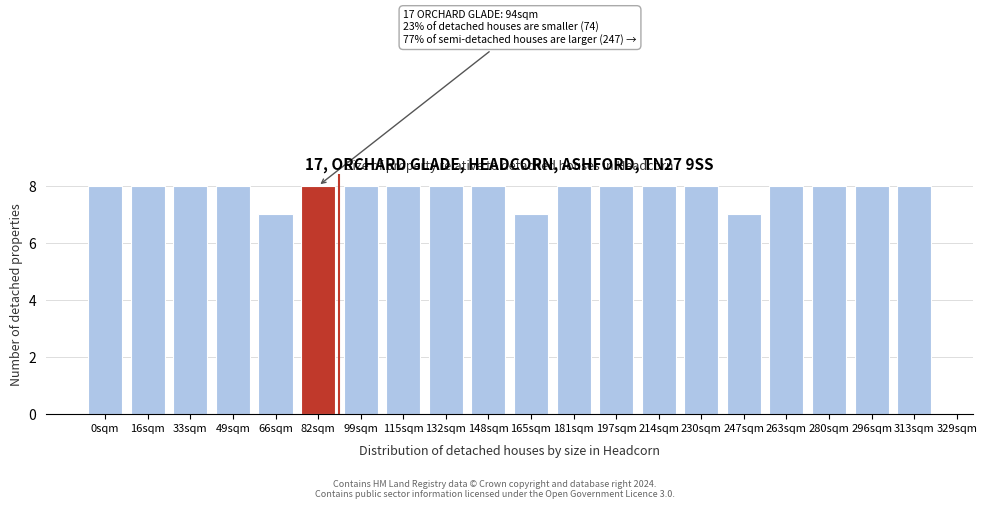

Reading left to right, what are all the values shown in this chart?

8	8	8	8	7	8	8	8	8	8	7	8	8	8	8	7	8	8	8	8